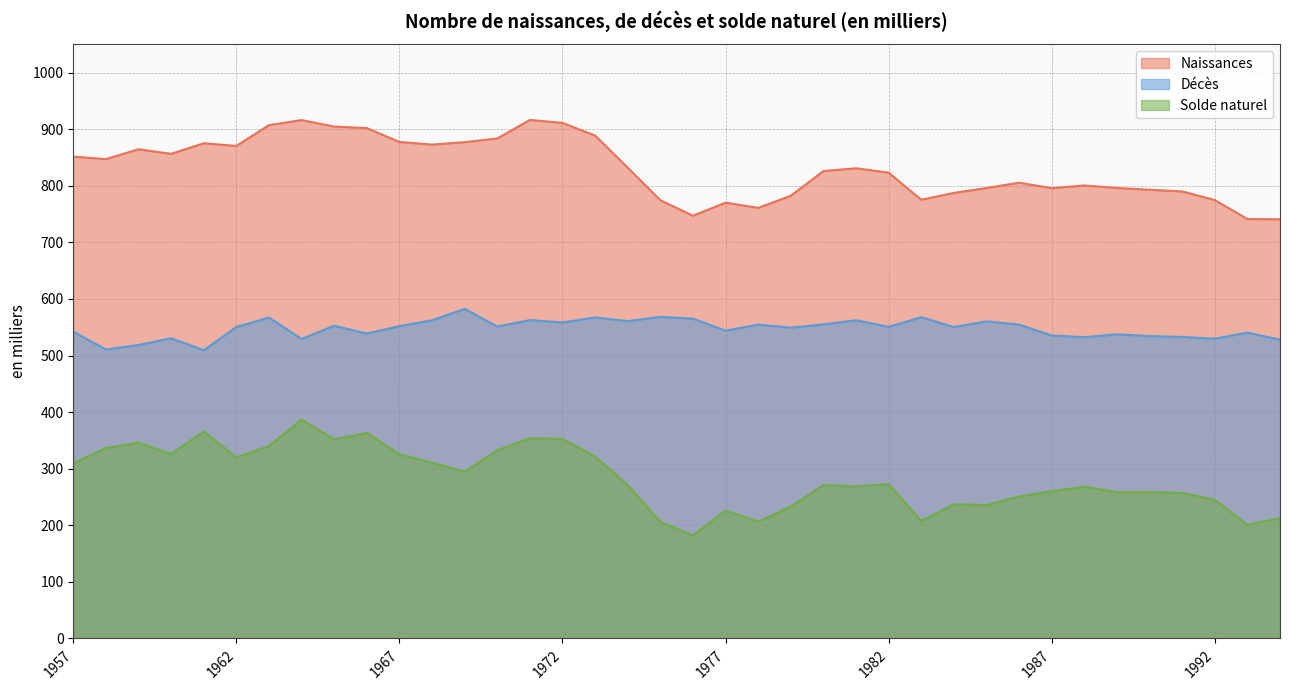

At which category does Décès reach its first local valley?

1958